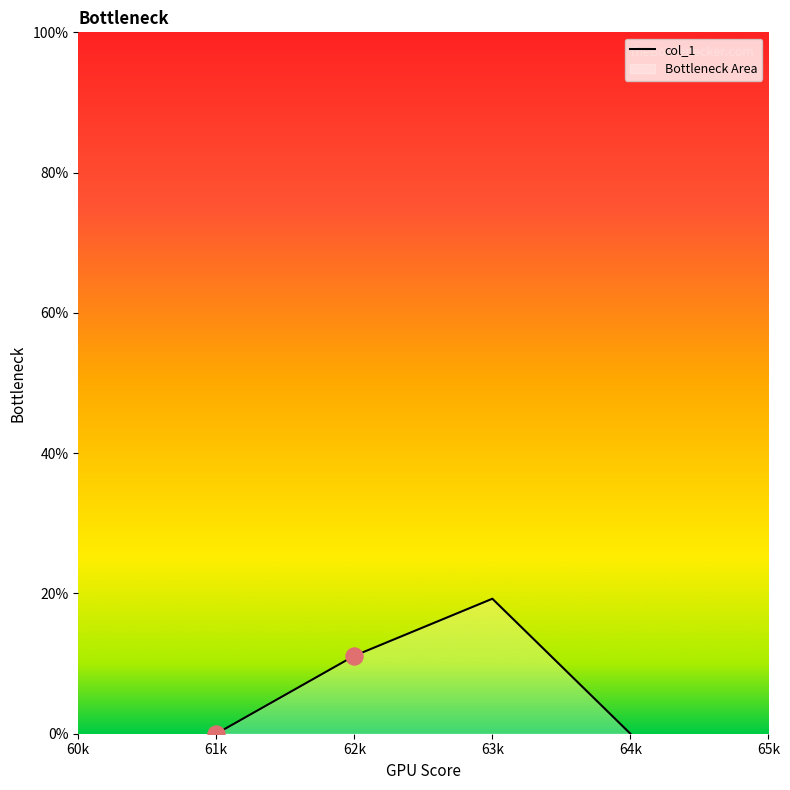

Which has a higher value, 61k or 63k?

63k